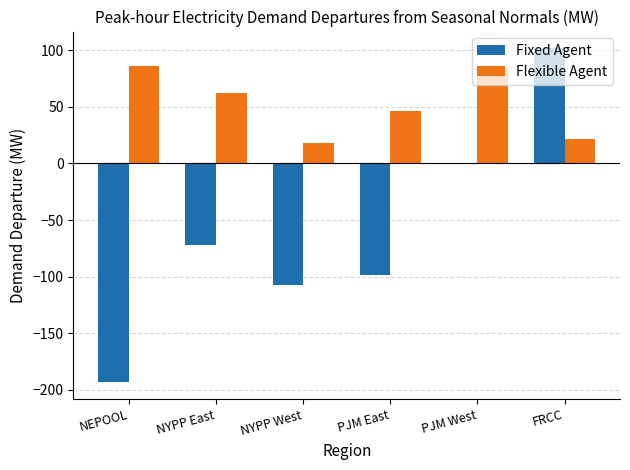

What is the sum of all Fixed Agent values?

-369.1